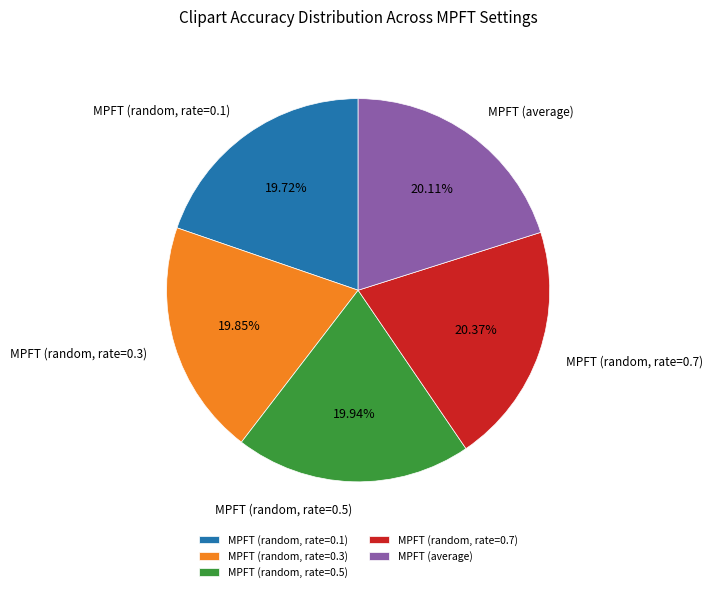

To the nearest percent, what is the average slice percentage?

20%